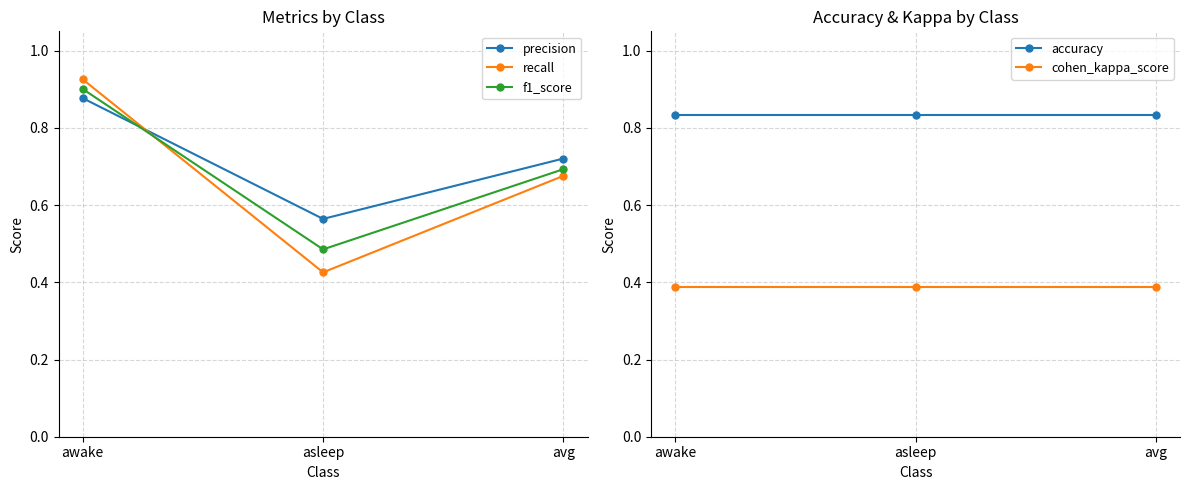

What is the value of the accuracy point at the 2nd from the left?

0.8